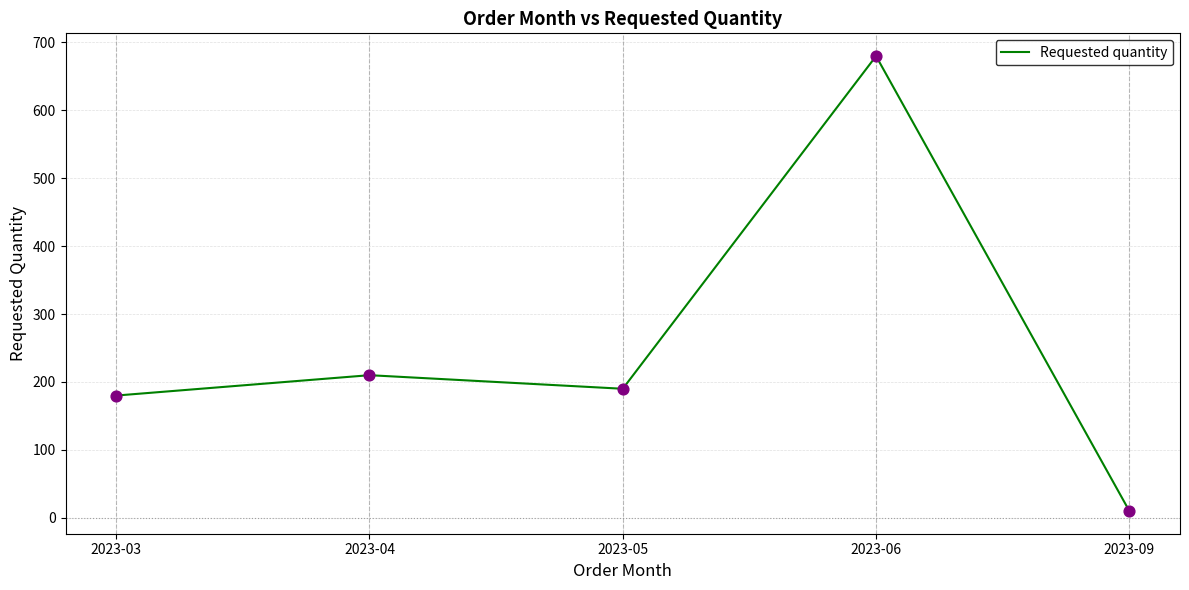

What is the ratio of the value at 2023-06 to the value at 2023-03?

3.8